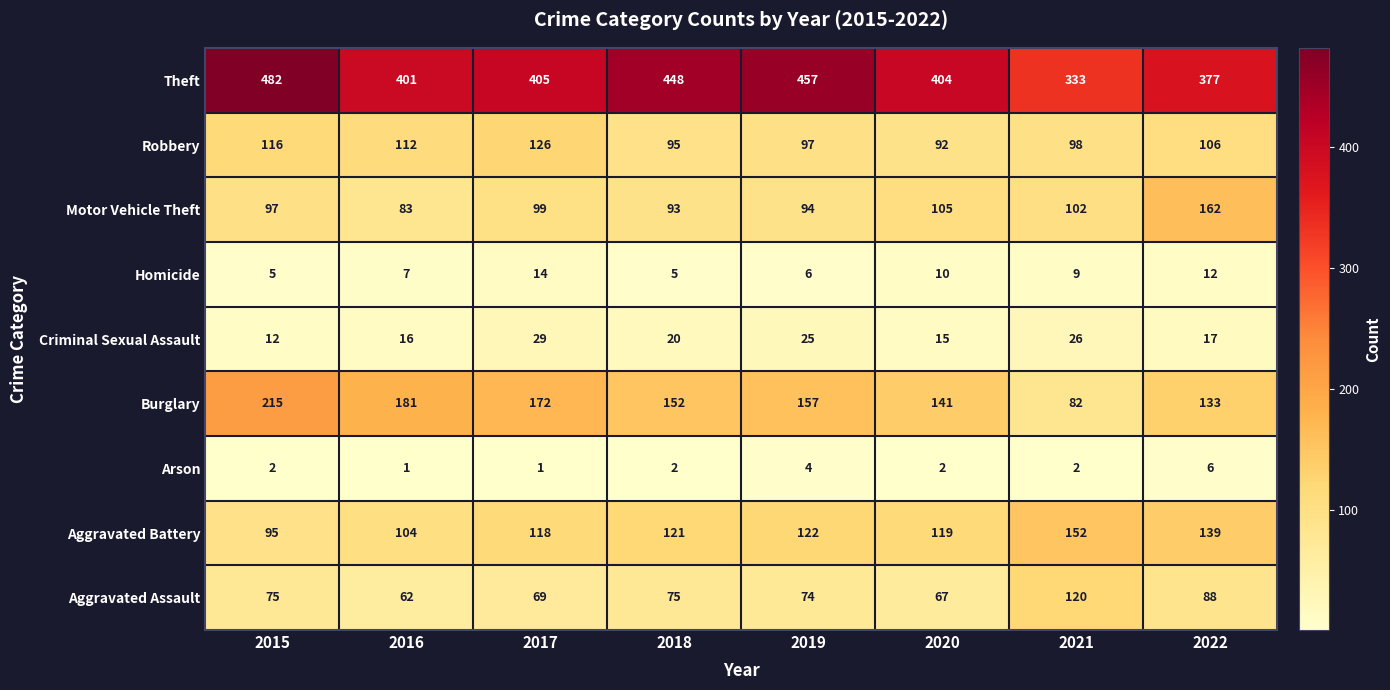

What is the spread (max minus min) of values at 2019?

453